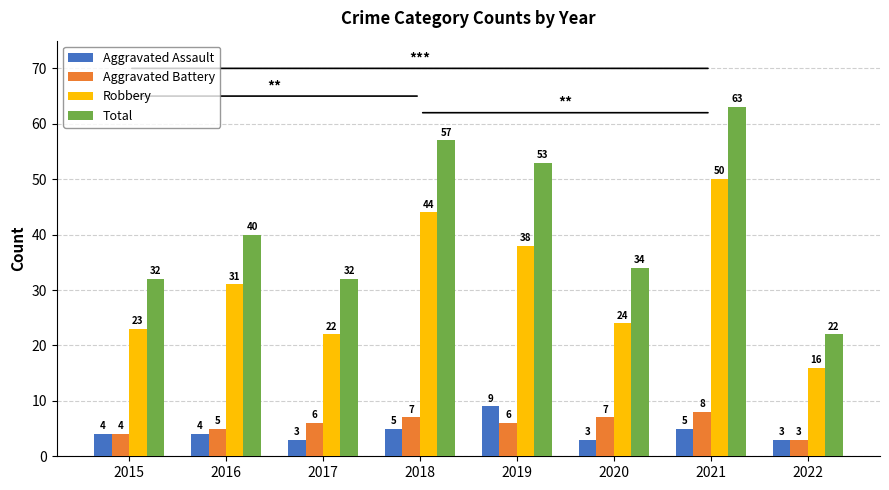

How many data points in Total are less than 40?

4